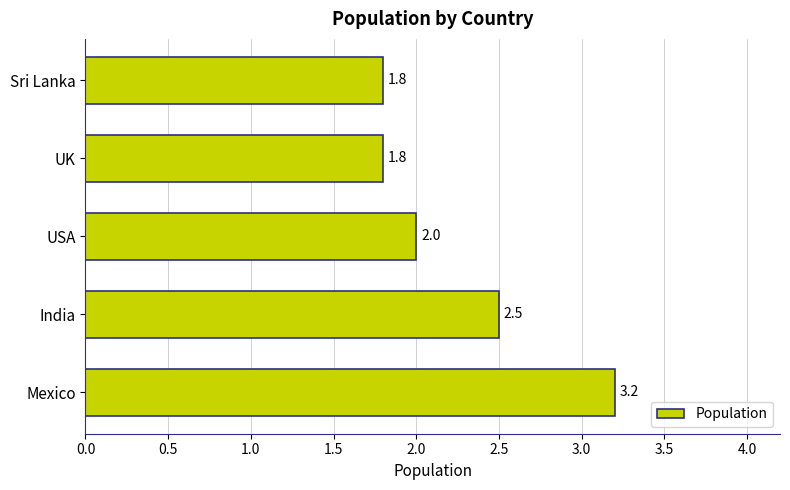

Which label corresponds to the largest value in the chart?

Mexico